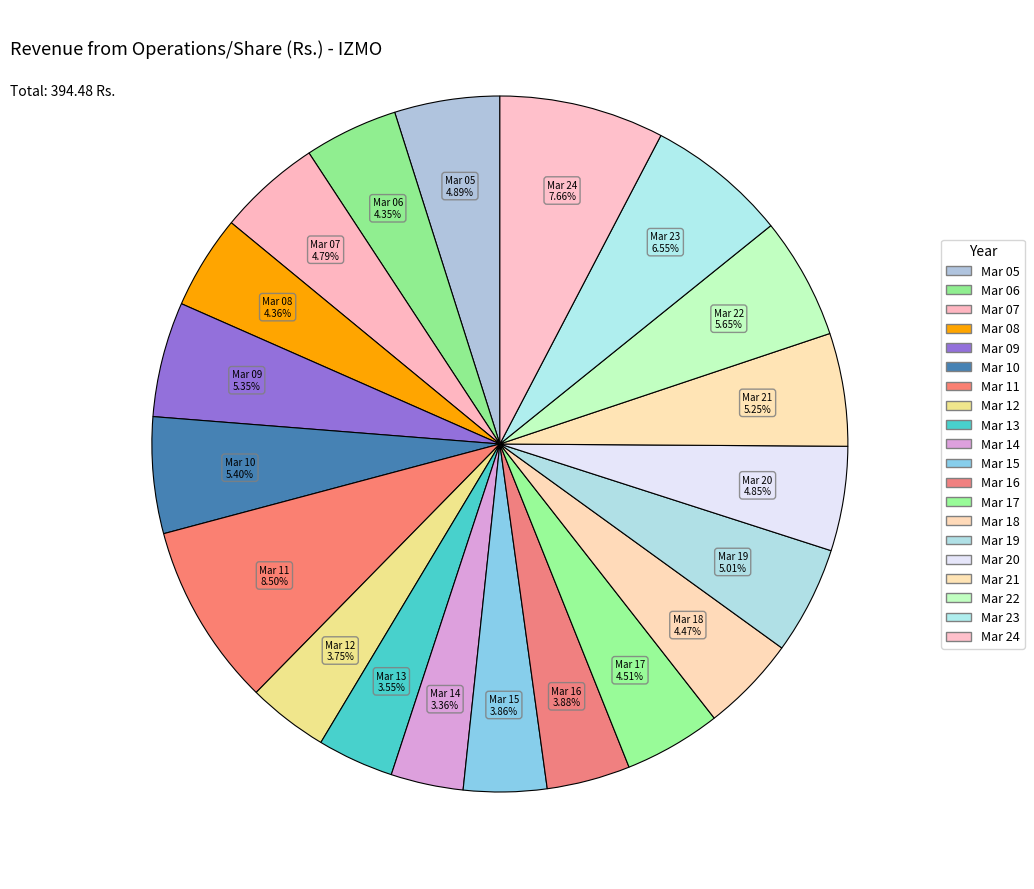

Is Mar 10 the majority of the pie?

No